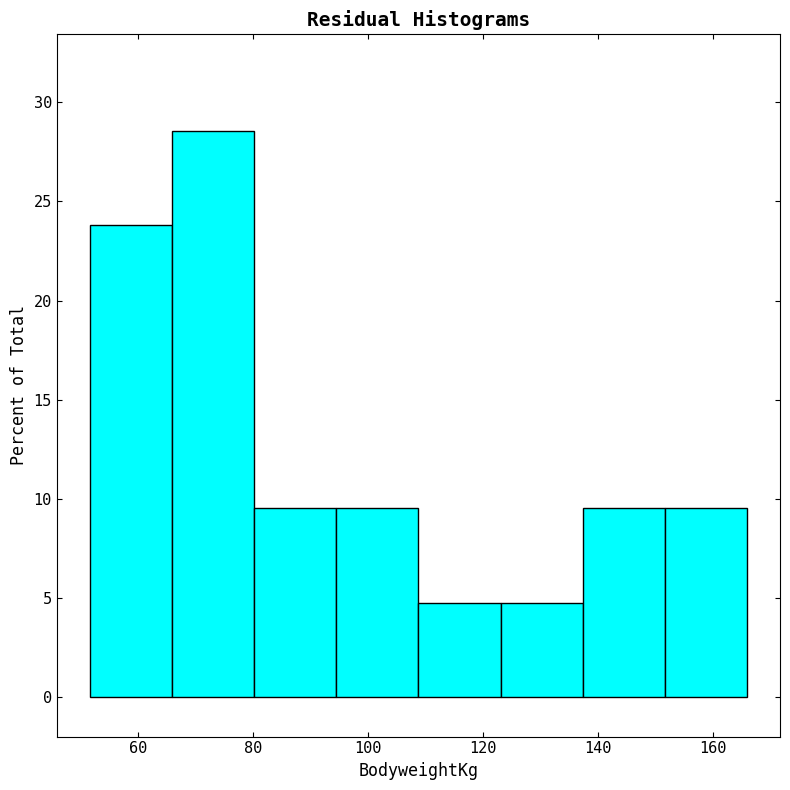

Reading left to right, list every bar in this chart as the range it spans on the x-axis followed by its height. Neither the bar edges nor the heights are printed on the chart, so give them approximately, as read against the axes.

52 to 66: 24.0
66 to 80: 28.5
80 to 94: 9.5
94 to 108: 9.5
108 to 124: 5.0
124 to 138: 5.0
138 to 152: 9.5
152 to 166: 9.5